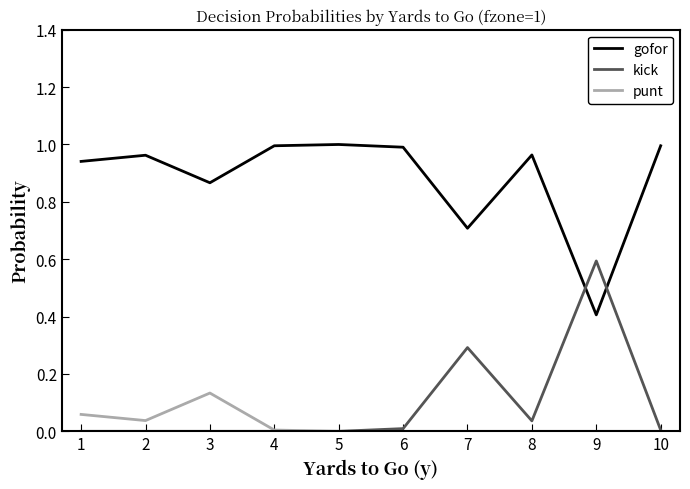

Between which two adjacent categories do gofor and kick first intersect?

8 and 9